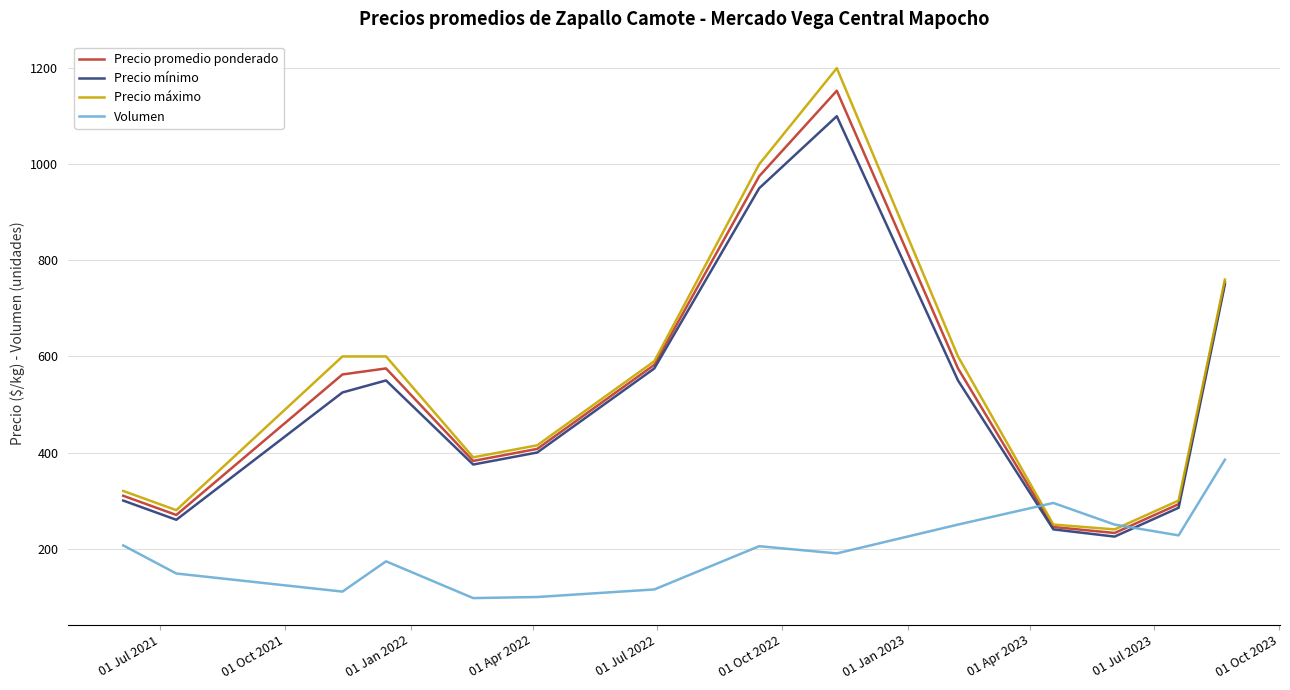

What is the maximum value for Precio promedio ponderado?

1153.0